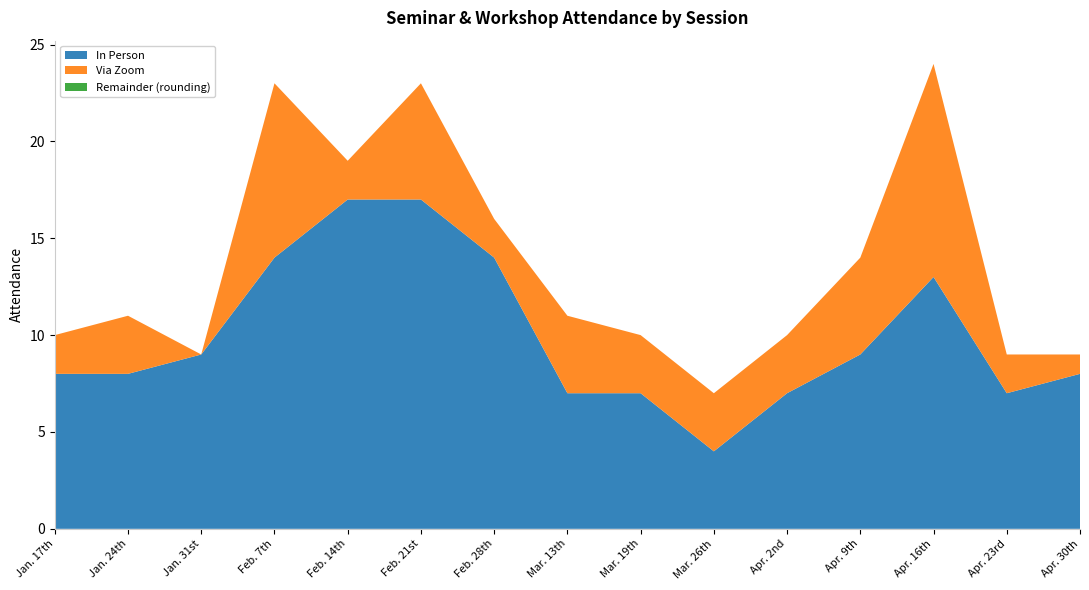

Reading left to right, what are all the values shown in this chart?

In Person: 8	8	9	14	17	17	14	7	7	4	7	9	13	7	8
Via Zoom: 2	3	0	9	2	6	2	4	3	3	3	5	11	2	1
Total Attendance: 10	11	9	23	19	23	16	11	10	7	10	14	24	9	9